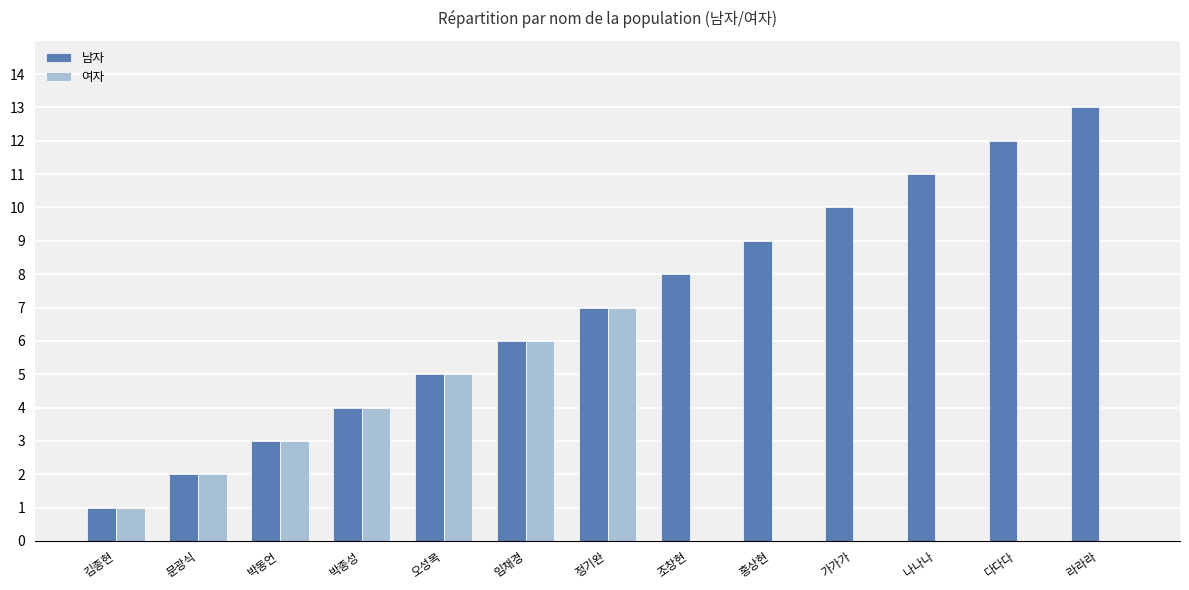

Reading left to right, transcribe all the data shown in this chart.

남자: 김종현=1	문광식=2	박동언=3	박종성=4	오성목=5	임채경=6	정기완=7	조창현=8	홍상현=9	가가가=10	나나나=11	다다다=12	라라라=13
여자: 김종현=1	문광식=2	박동언=3	박종성=4	오성목=5	임채경=6	정기완=7	조창현=0	홍상현=0	가가가=0	나나나=0	다다다=0	라라라=0